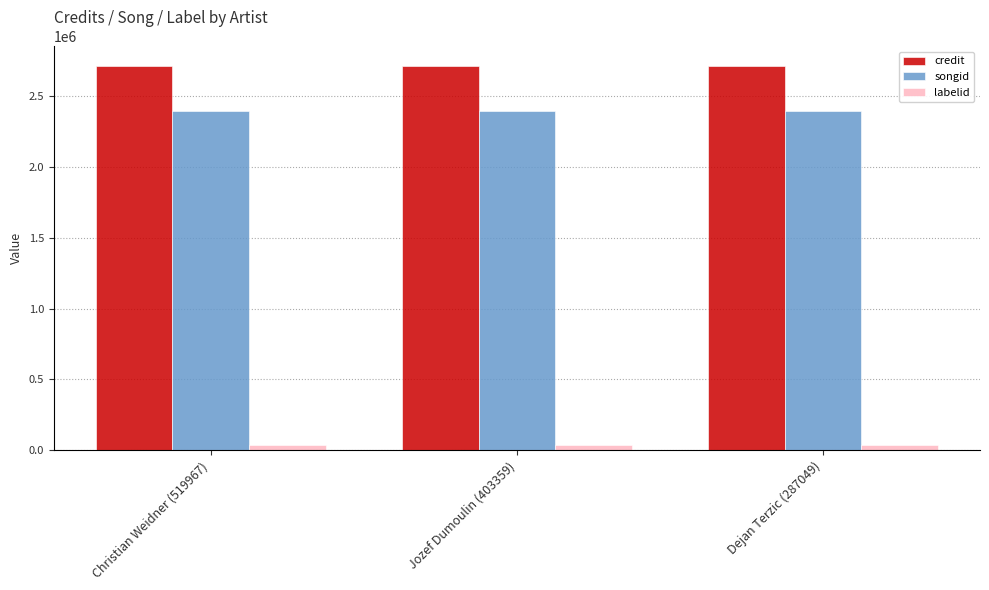

At Dejan Terzic (287049), list the series in order from smallest to largest.

labelid, songid, credit